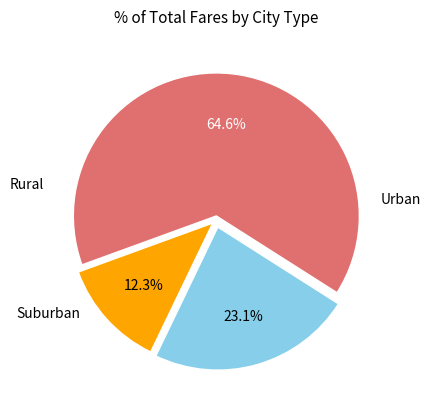

Is there any slice that represents more than half of the pie?

Yes